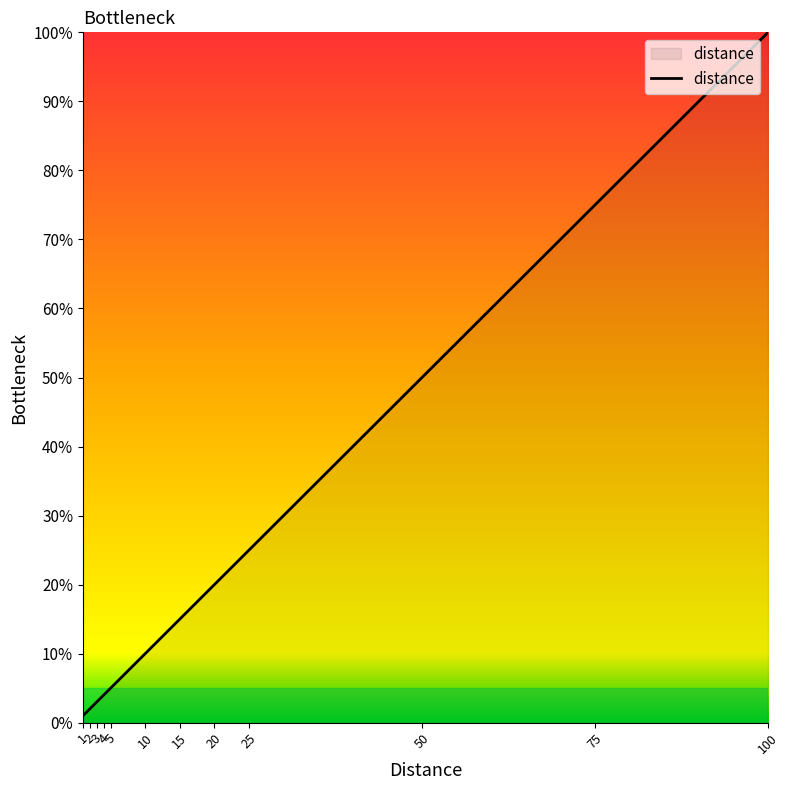

What is the difference between the maximum and minimum values?

99